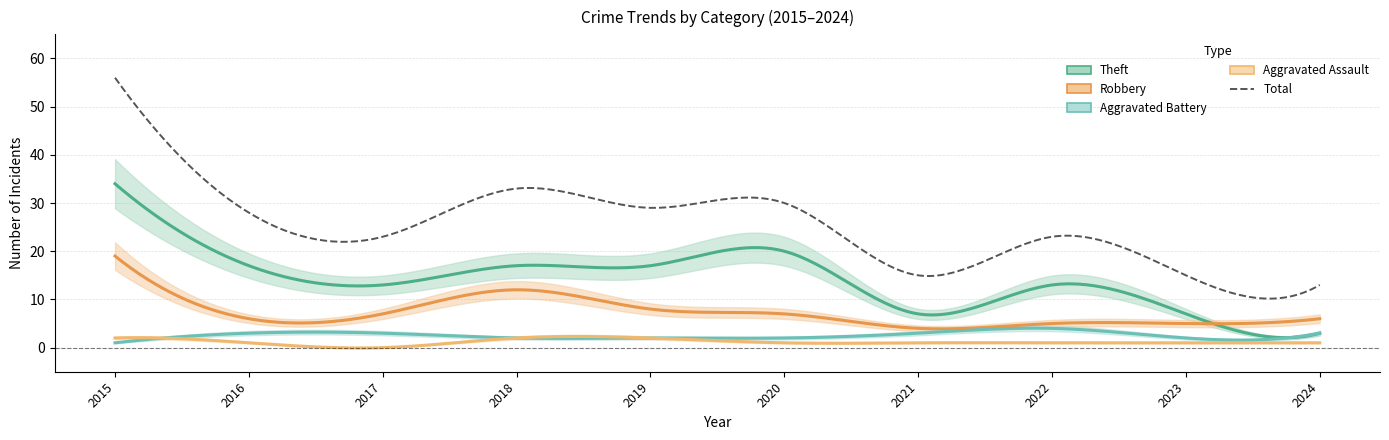

Which series changed the most between 2016 and 2019?

Robbery